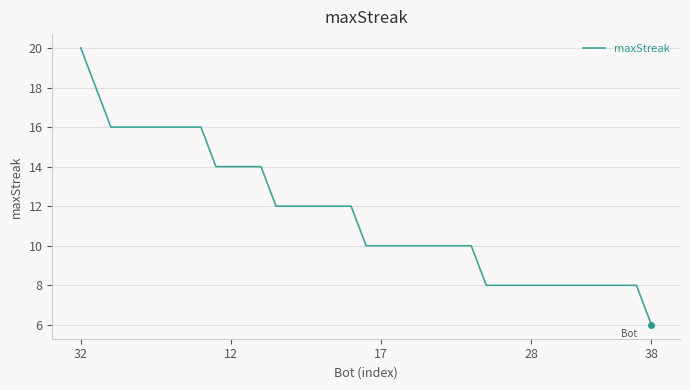

What is the difference between the maximum and minimum values?

14